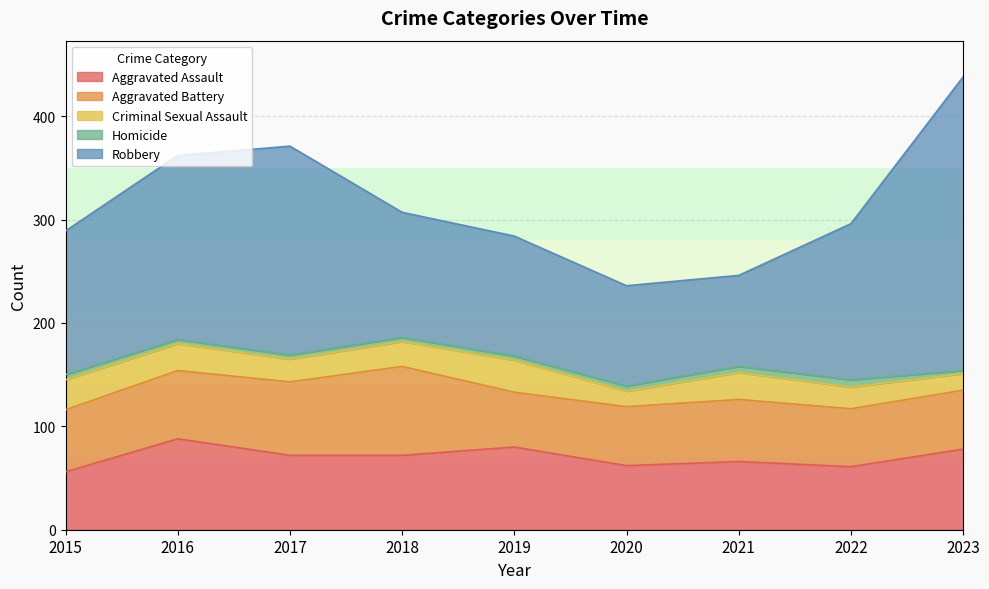

True or false: Criminal Sexual Assault and Homicide cross at least once.

False